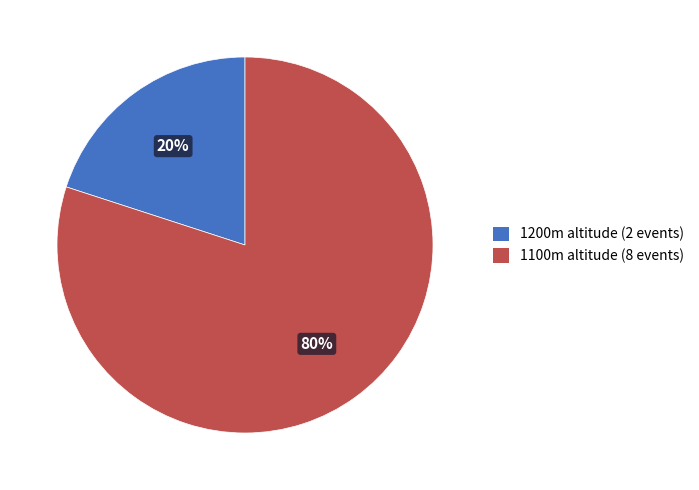

To the nearest percent, what is the average slice percentage?

50%